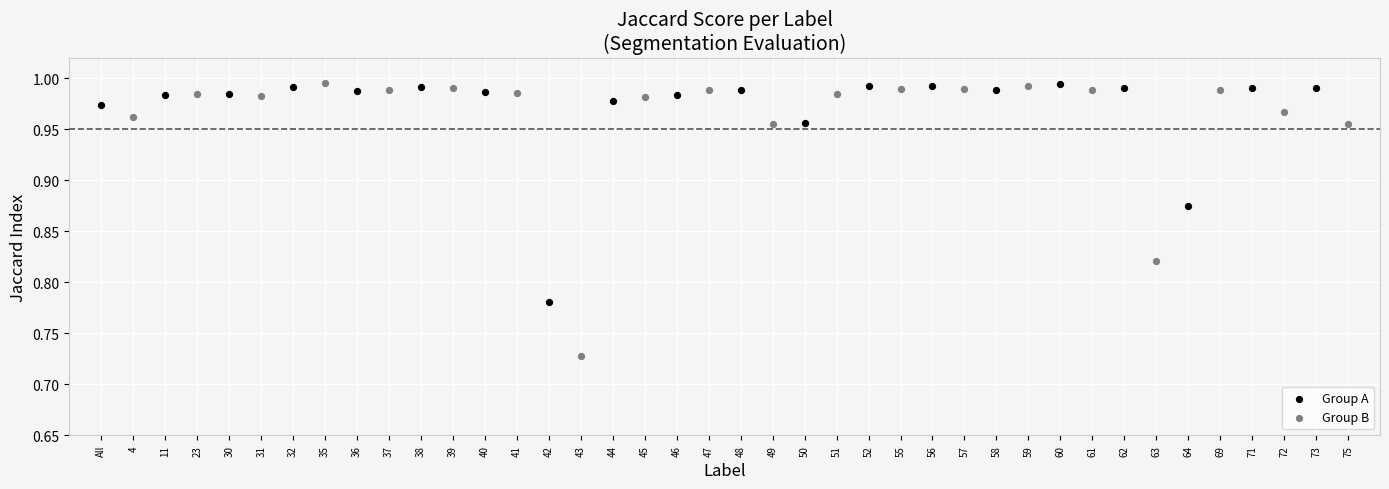

What are all the series names shown in the legend?

Group A, Group B